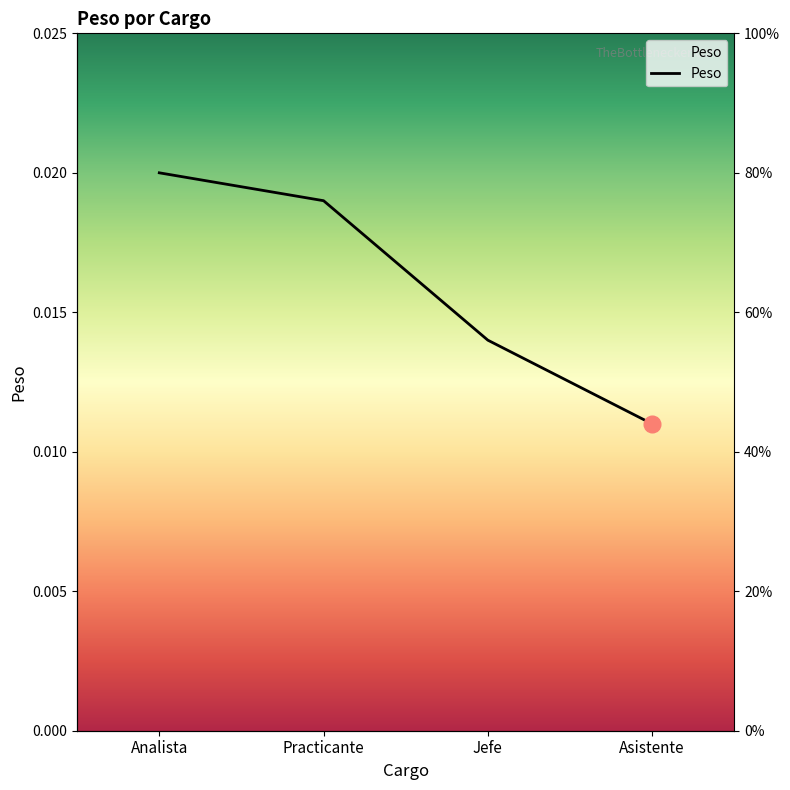

List the labels in order of value, smallest first.

Asistente, Jefe, Practicante, Analista